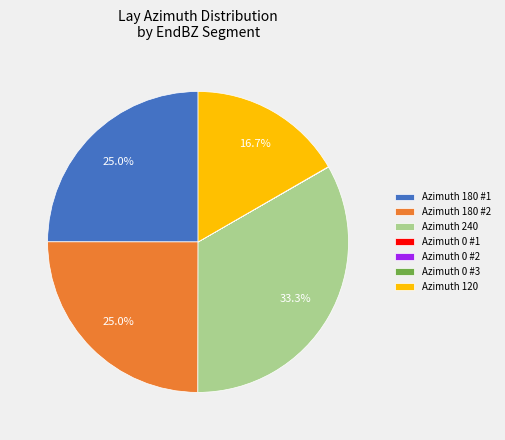

To the nearest percent, what is the difference between the largest and smallest slice percentages?

33%